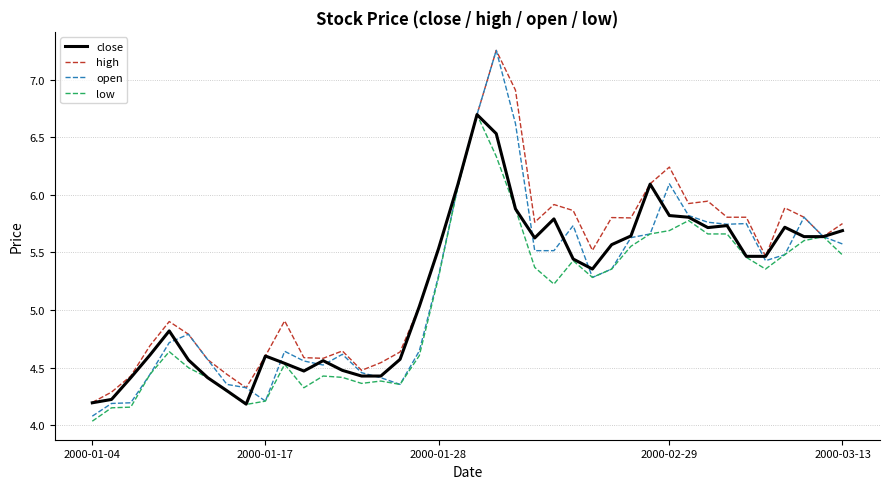

Which series has the widest spread of values?

open